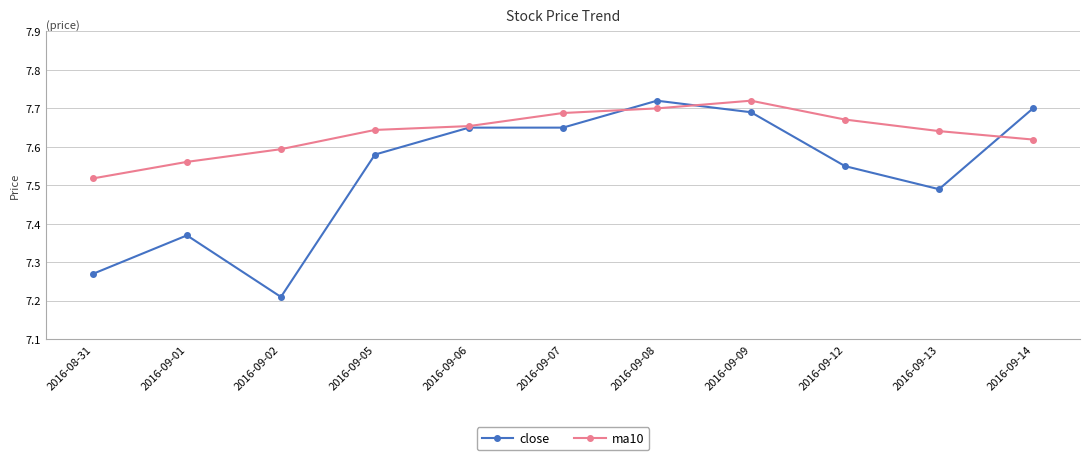

At which category does the chart reach its minimum across all series?

2016-09-02